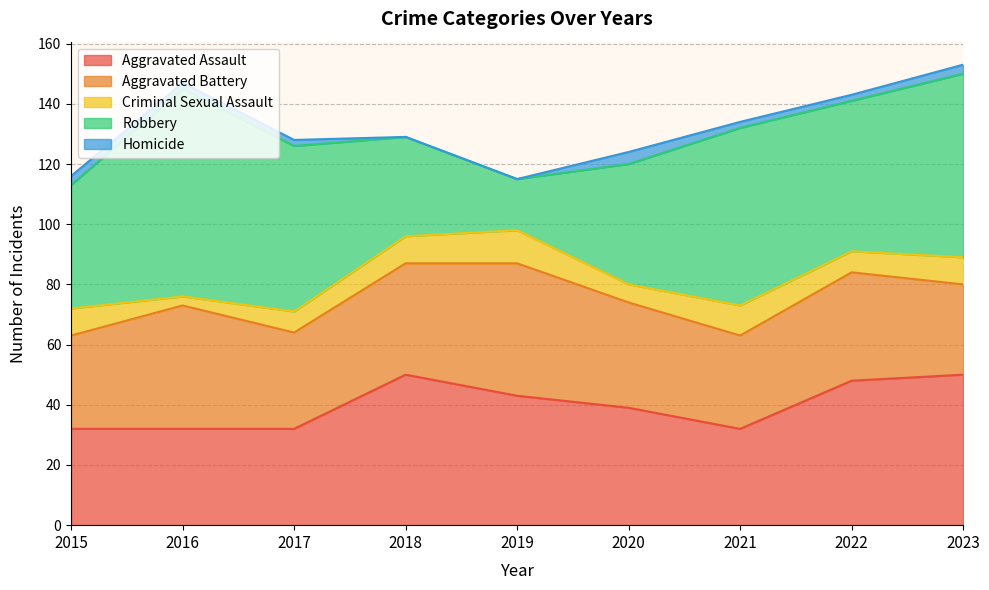

Reading left to right, extract all data points from this chart.

Aggravated Assault: 2015=32	2016=32	2017=32	2018=50	2019=43	2020=39	2021=32	2022=48	2023=50
Aggravated Battery: 2015=31	2016=41	2017=32	2018=37	2019=44	2020=35	2021=31	2022=36	2023=30
Criminal Sexual Assault: 2015=9	2016=3	2017=7	2018=9	2019=11	2020=6	2021=10	2022=7	2023=9
Robbery: 2015=41	2016=69	2017=55	2018=33	2019=17	2020=40	2021=59	2022=50	2023=61
Homicide: 2015=3	2016=2	2017=2	2018=0	2019=0	2020=4	2021=2	2022=2	2023=3